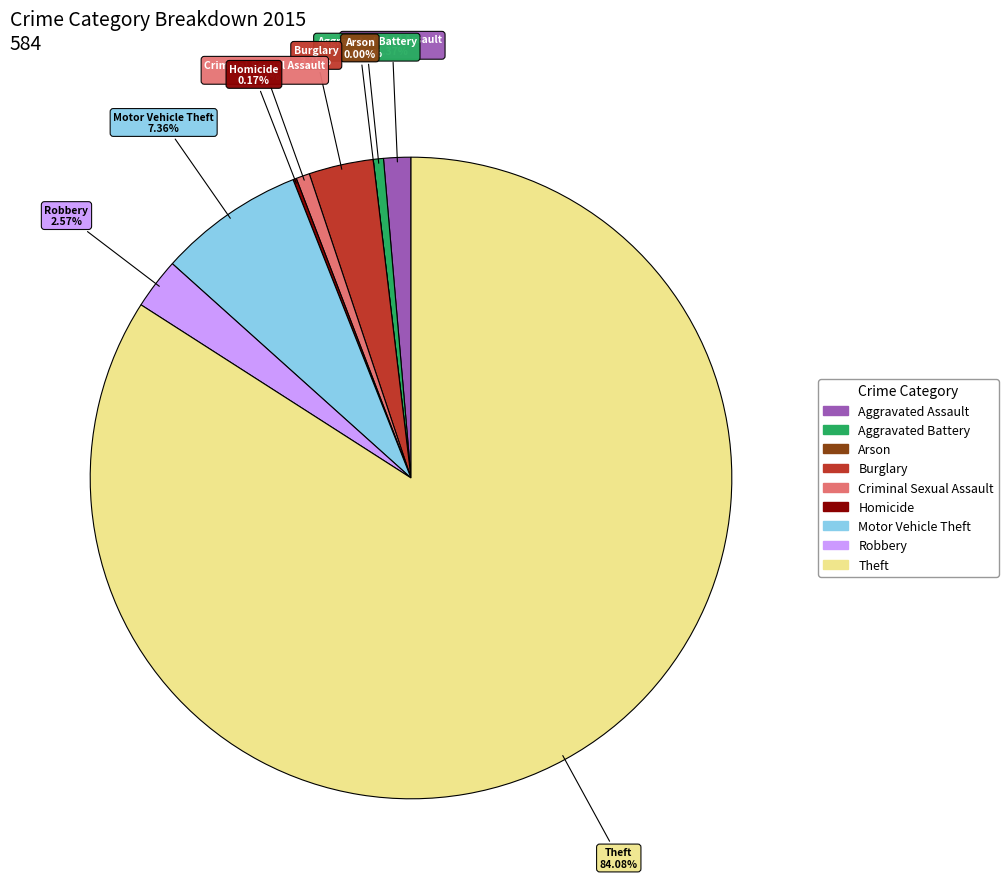

What is the largest slice in the pie chart?

Theft